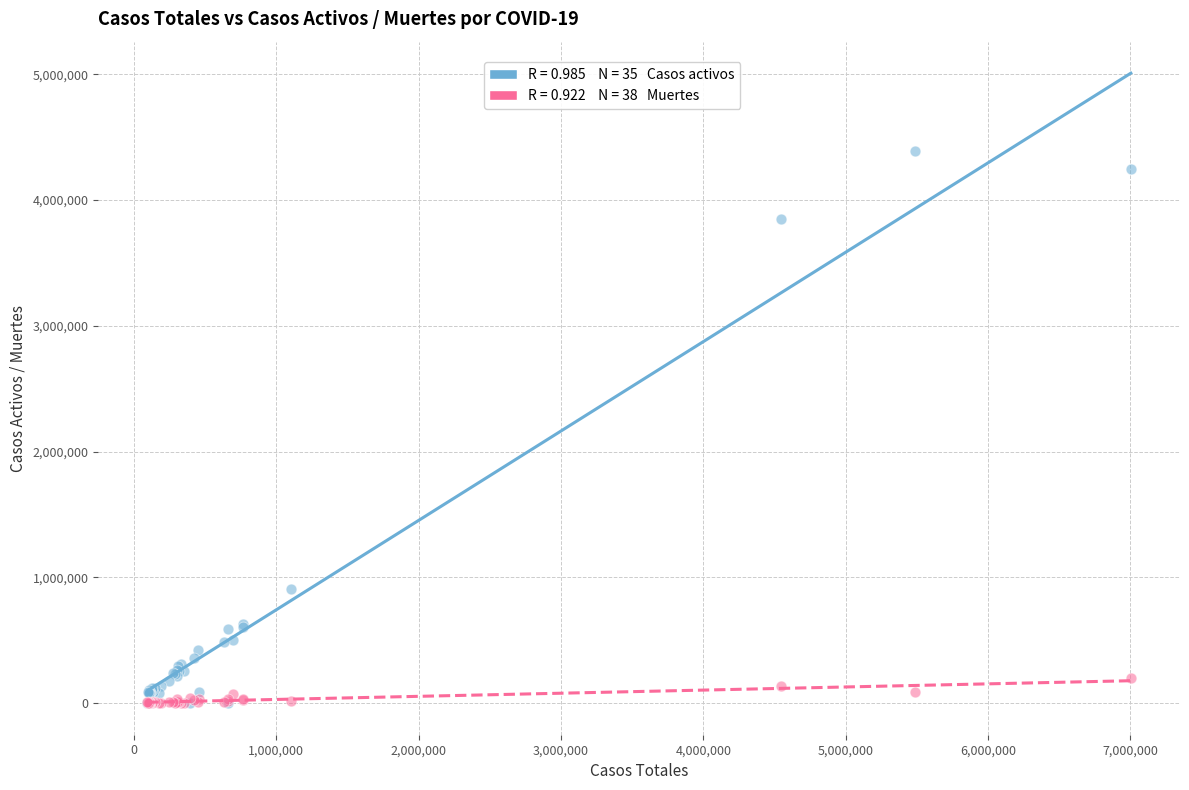

Across all series, what Y value is closest to 2196325?

909357